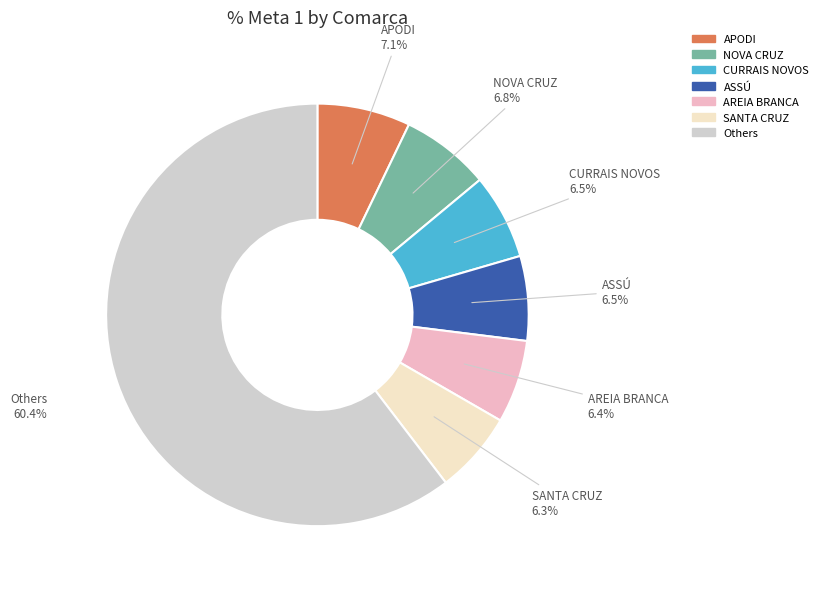

Does any single category account for the majority?

Yes